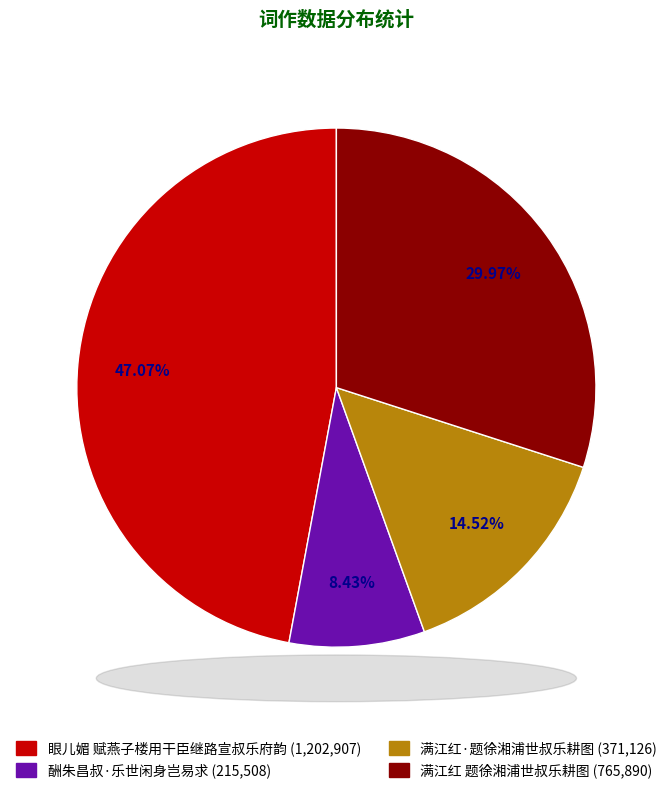

Do 酬朱昌叔·乐世闲身岂易求 and 满江红 题徐湘浦世叔乐耕图 together represent more than half of the pie?

No